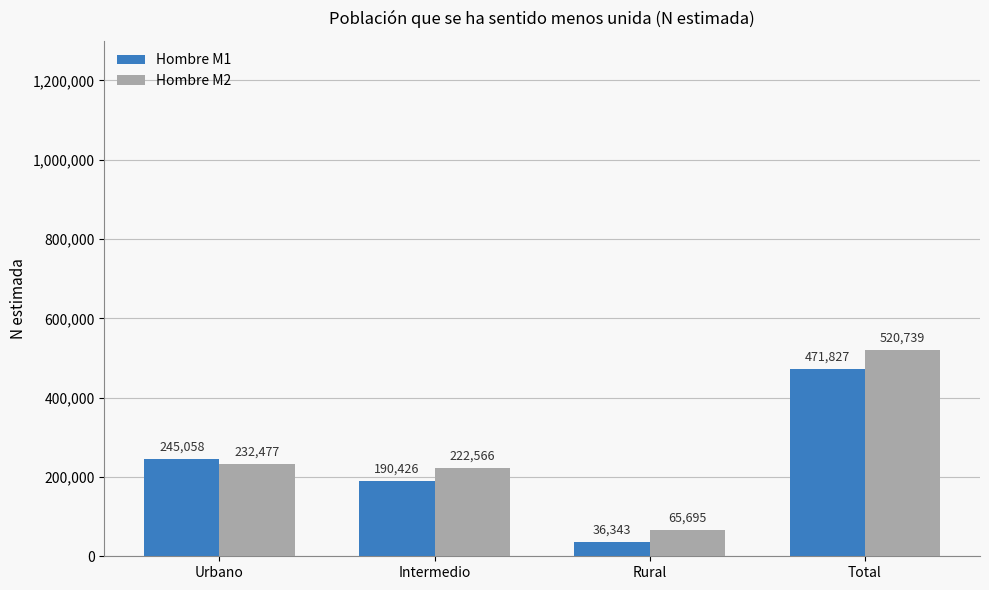

What is the label of the 2nd bar from the left?

Intermedio